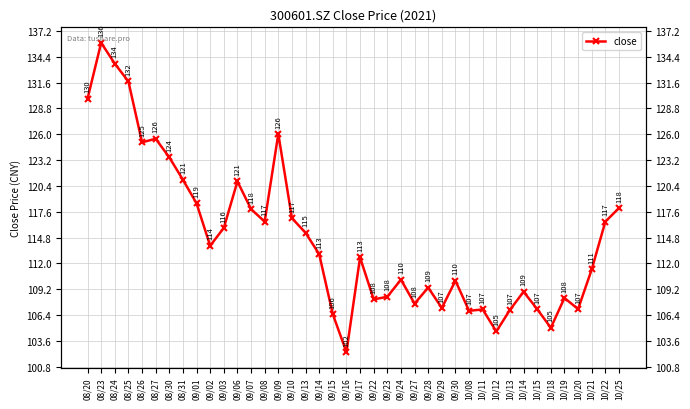

True or false: the data shows 63.5 at 08/25.

False